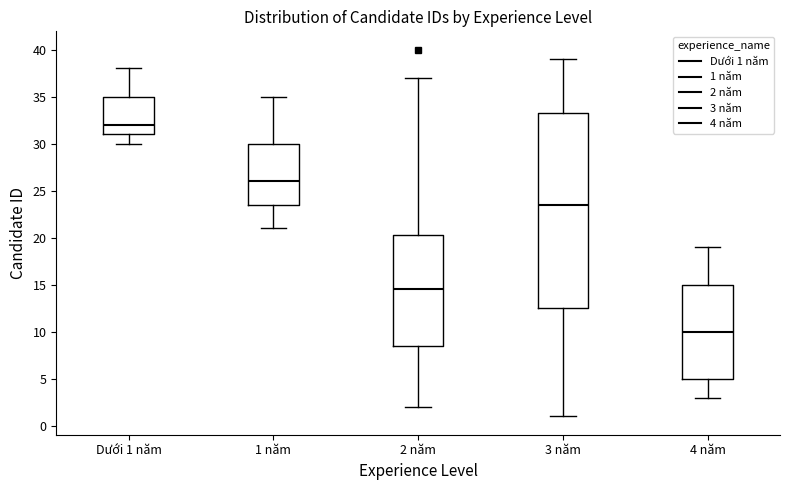

Reading left to right, read every box against the y-axis: the position of its median line, the range the box covers, and the ends of its whiskers. The values are not printed on the chart, so give them approximately, as read against the axis.

Dưới 1 năm: median 32.0, box 31.0 to 35.0, whiskers 30.0 to 38.0
1 năm: median 26.0, box 23.5 to 30.0, whiskers 21.0 to 35.0
2 năm: median 14.5, box 8.5 to 20.5, whiskers 2.0 to 37.0
3 năm: median 23.5, box 12.5 to 33.5, whiskers 1.0 to 39.0
4 năm: median 10.0, box 5.0 to 15.0, whiskers 3.0 to 19.0